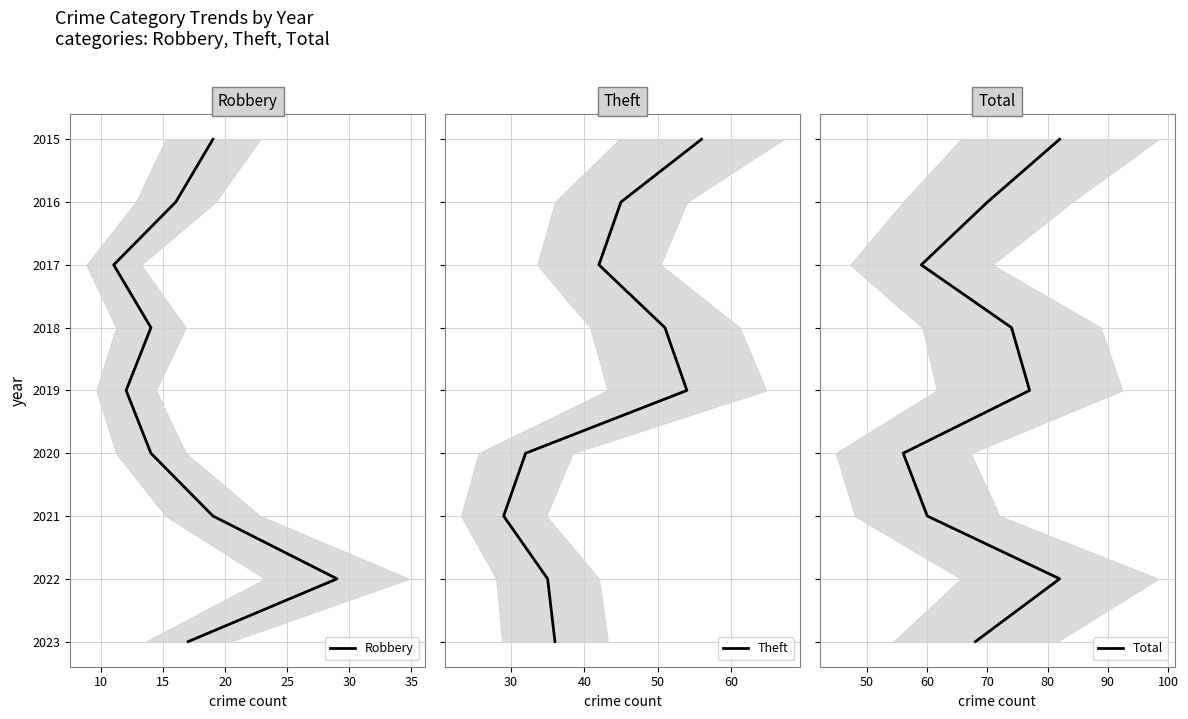

True or false: Robbery has more than 2 points higher than both neighbors.

False